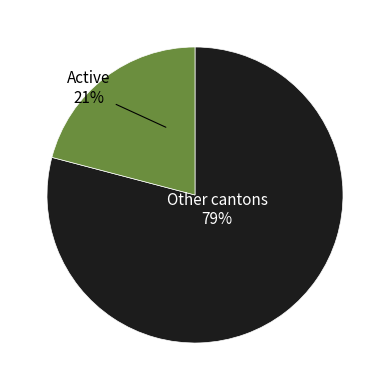

Does any single category account for the majority?

Yes